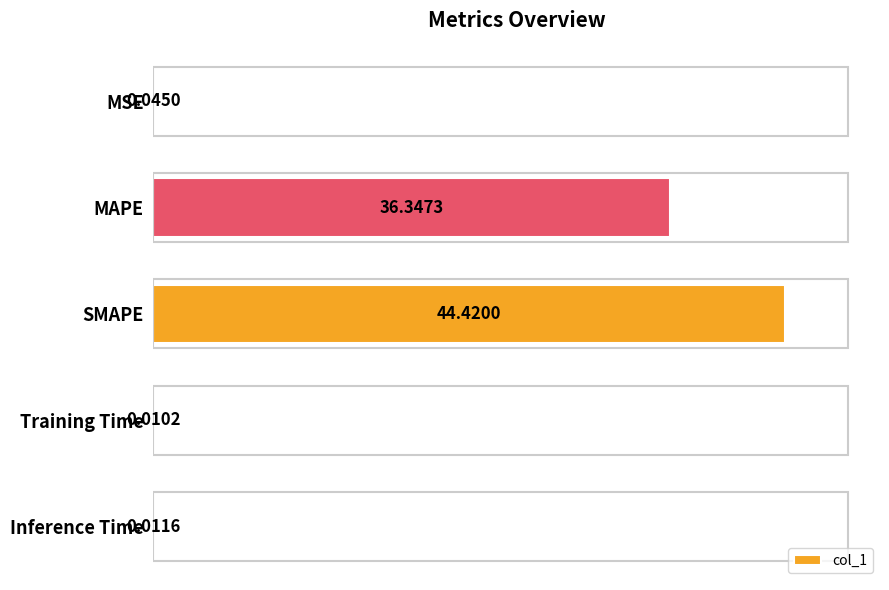

At which category does the chart reach its peak across all series?

SMAPE